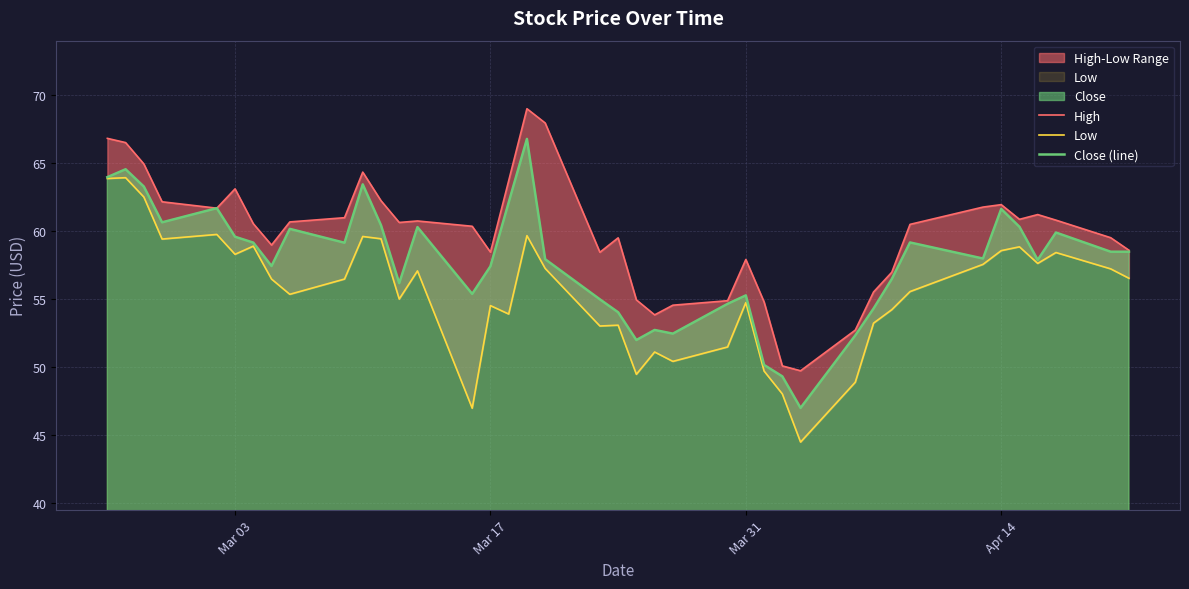

What is the highest value of the Close (line) series?

66.8